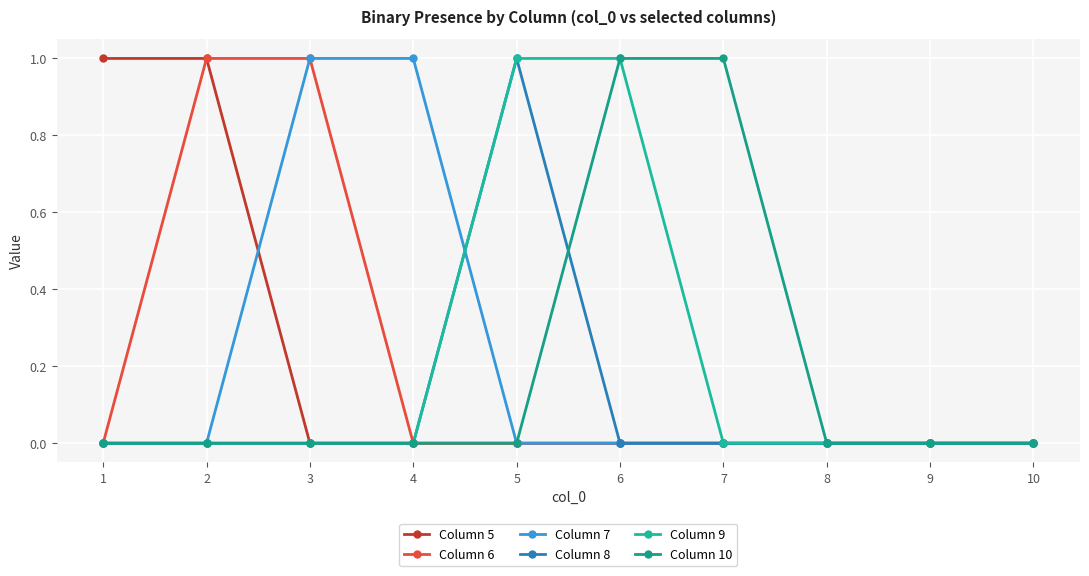

Reading left to right, extract all data points from this chart.

Column 5: 1	1	0	0	0	0	0	0	0	0
Column 6: 0	1	1	0	0	0	0	0	0	0
Column 7: 0	0	1	1	0	0	0	0	0	0
Column 8: 0	0	0	0	1	0	0	0	0	0
Column 9: 0	0	0	0	1	1	0	0	0	0
Column 10: 0	0	0	0	0	1	1	0	0	0